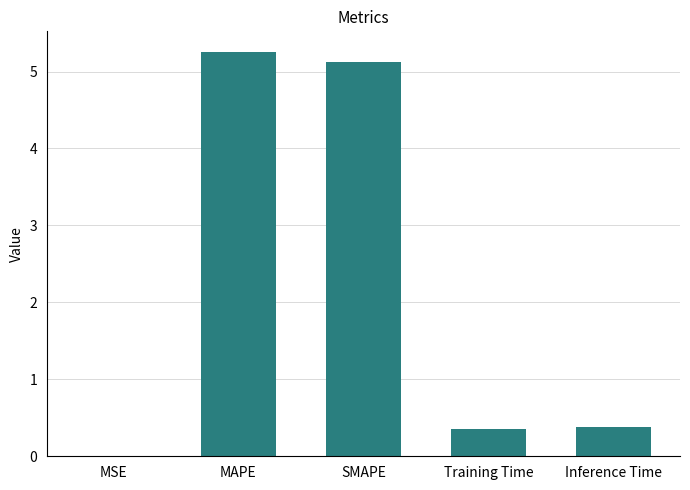

What is the sum of all values?

11.1